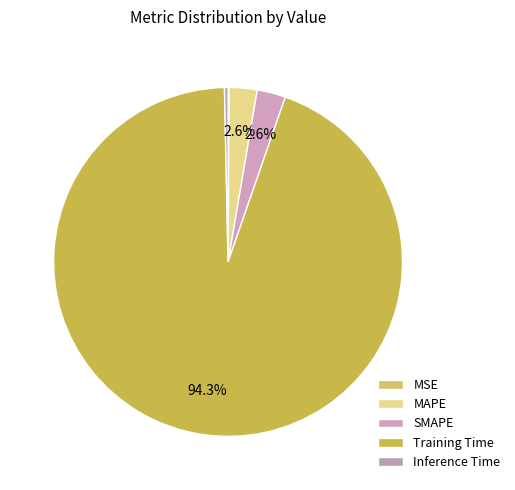

Which category has the smallest portion of the pie?

MSE